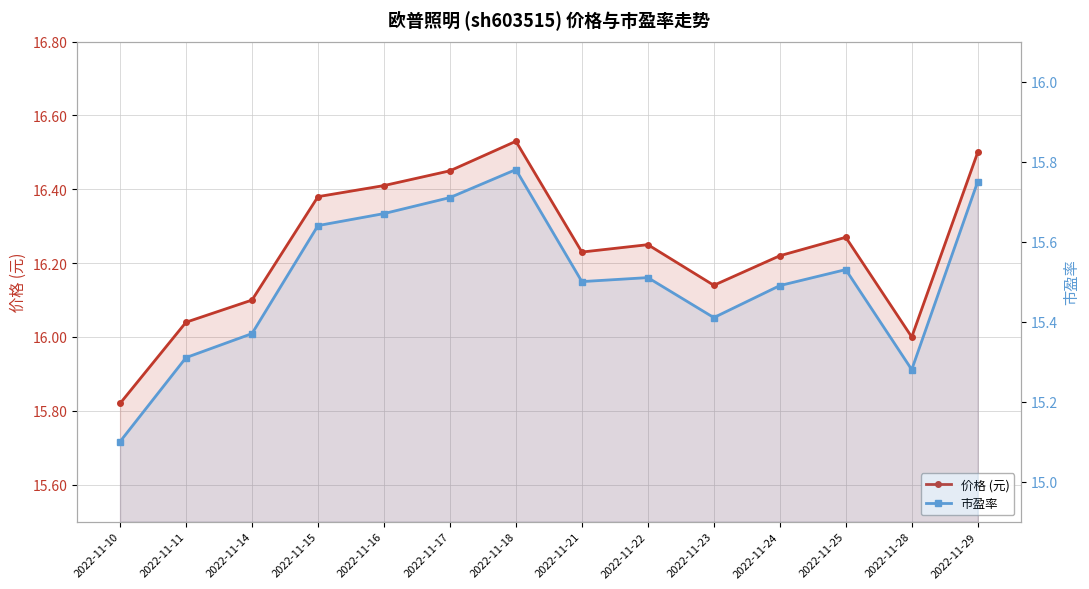

What is the difference between the maximum and minimum values in the 市盈率 series?

0.7